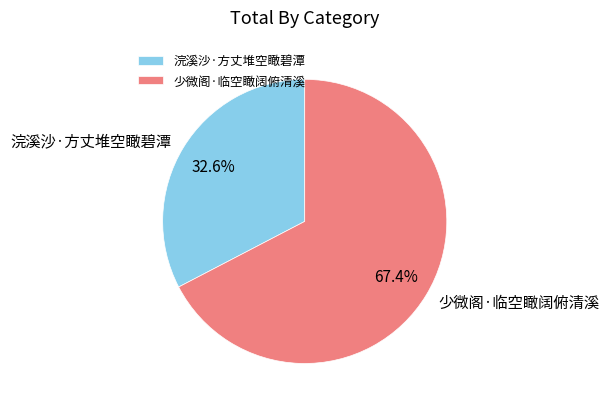

What percentage is NOT represented by 少微阁·临空瞰阔俯清溪?

32.6%